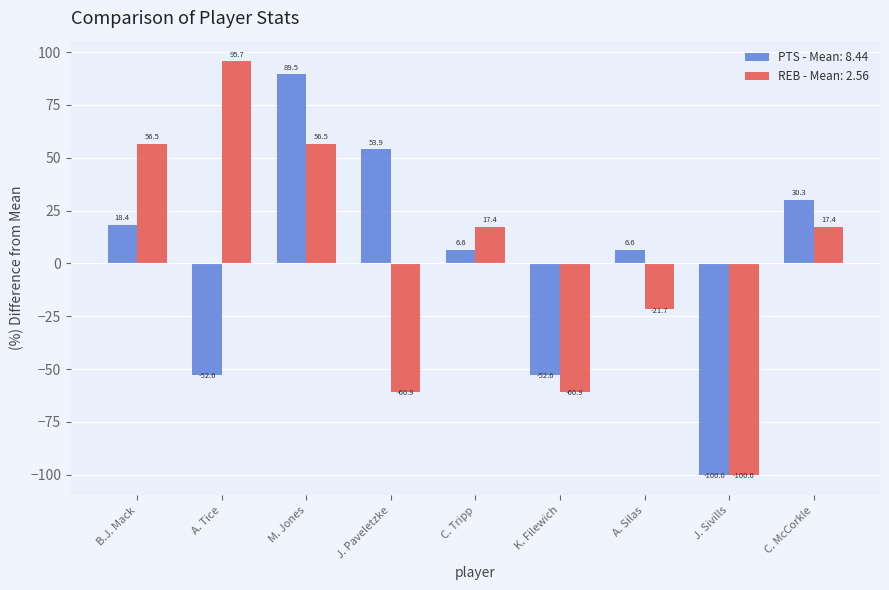

Reading left to right, what are all the values shown in this chart?

PTS - Mean: 8.44: B.J. Mack=18.4	A. Tice=-52.6	M. Jones=89.5	J. Paveletzke=53.9	C. Tripp=6.6	K. Filewich=-52.6	A. Silas=6.6	J. Sivills=-100.0	C. McCorkle=30.3
REB - Mean: 2.56: B.J. Mack=56.5	A. Tice=95.7	M. Jones=56.5	J. Paveletzke=-60.9	C. Tripp=17.4	K. Filewich=-60.9	A. Silas=-21.7	J. Sivills=-100.0	C. McCorkle=17.4